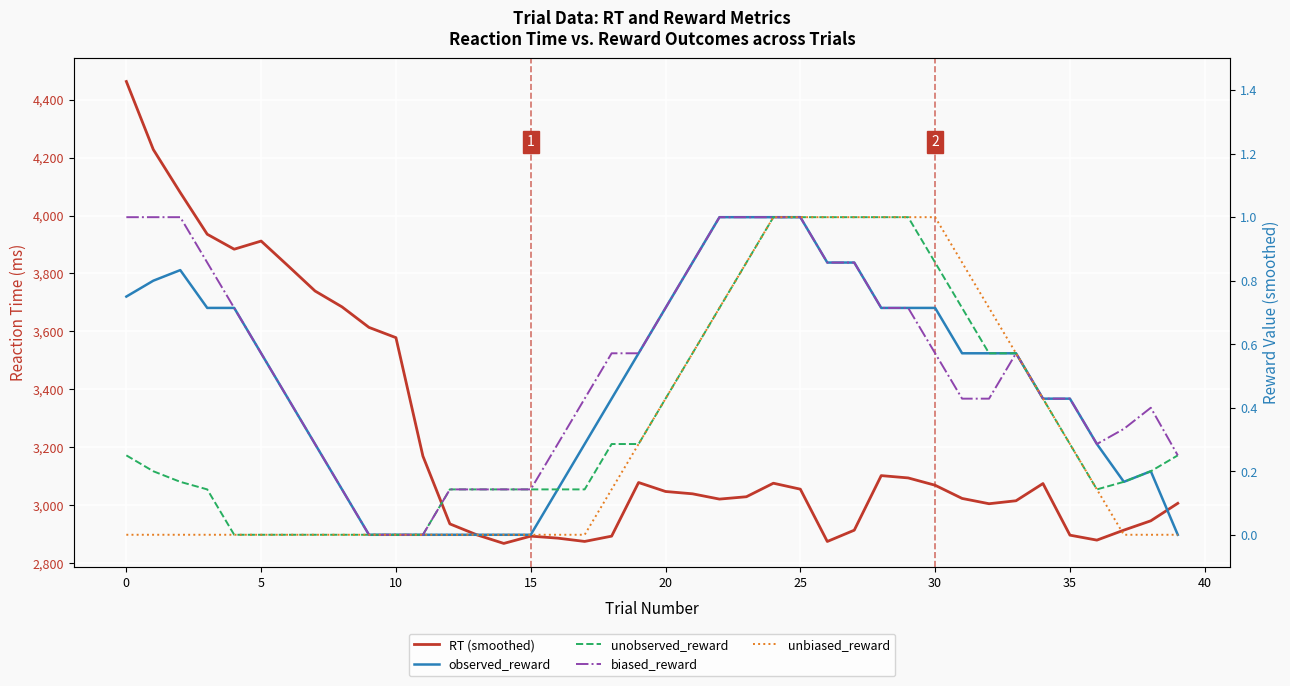

What is the sum of all RT (smoothed) values?

129509.0